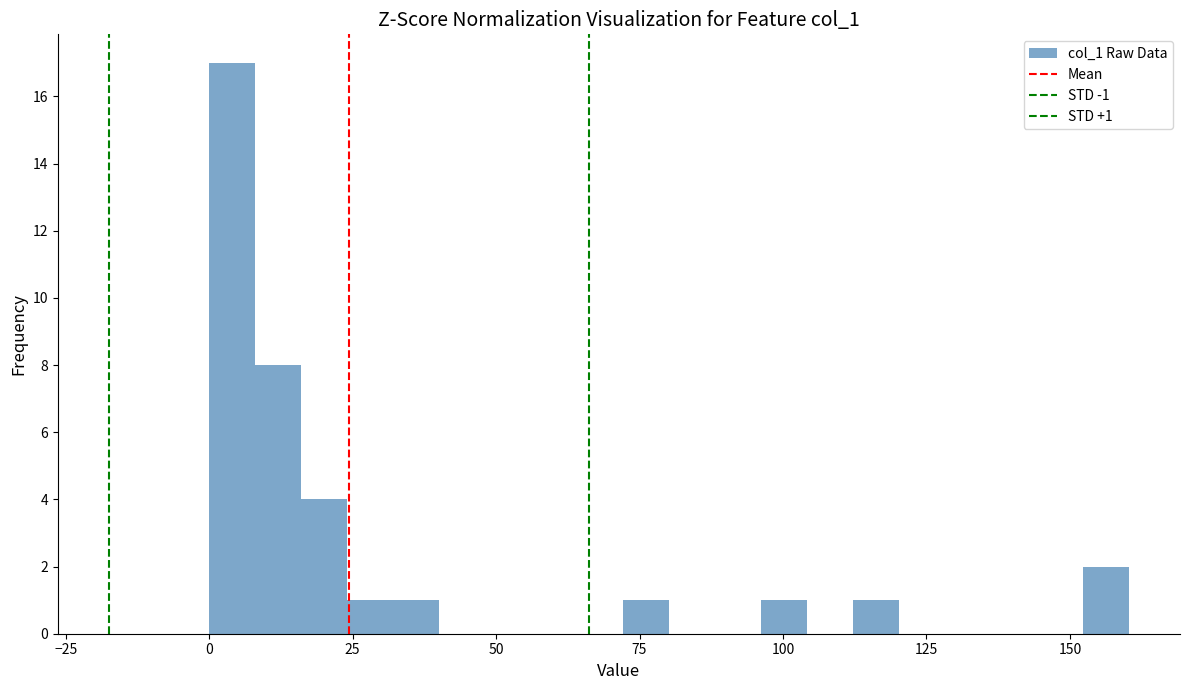

Around what value on the x-axis is the tallest bar? Give the approximate position of its centre, as read against the axis.

5